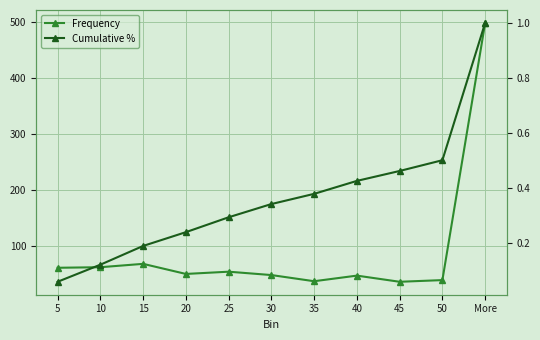

Reading left to right, what are all the values shown in this chart?

Frequency: 5=61.0	10=62.0	15=68.0	20=50.0	25=54.0	30=48.0	35=37.0	40=47.0	45=36.0	50=39.0	More=498.0
Cumulative %: 5=0.1	10=0.1	15=0.2	20=0.2	25=0.3	30=0.3	35=0.4	40=0.4	45=0.5	50=0.5	More=1.0